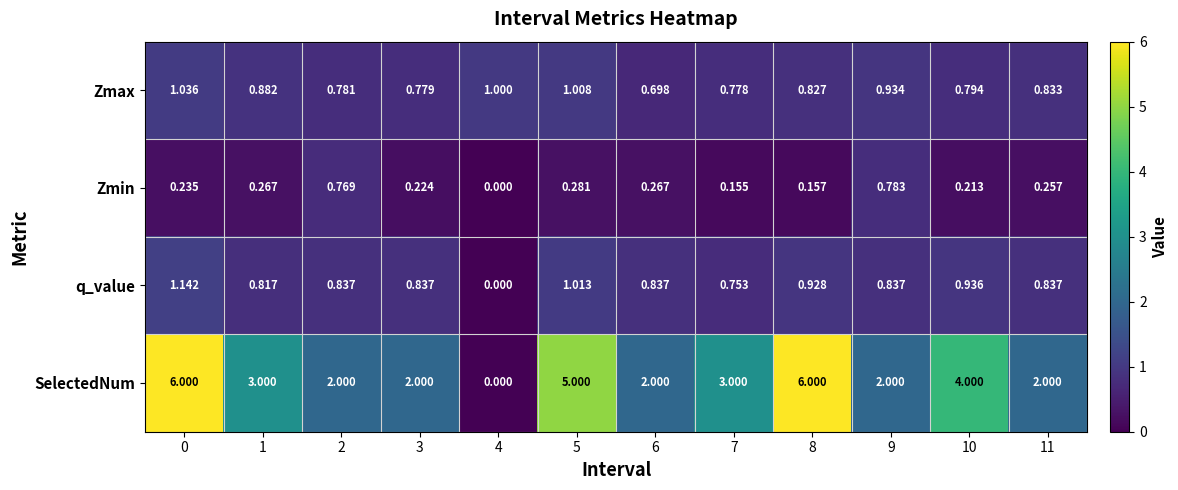

Which category has the lowest value across all series?

4